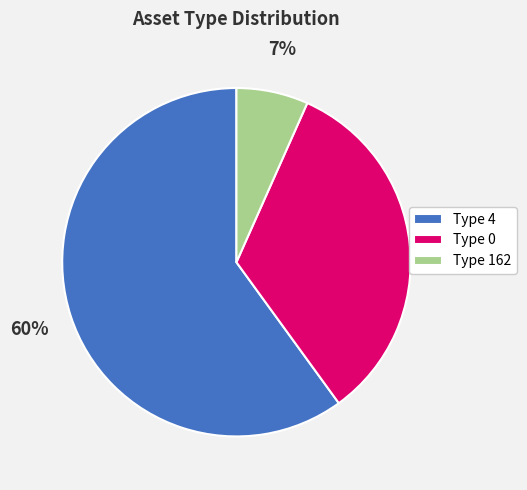

Does any single category account for the majority?

Yes